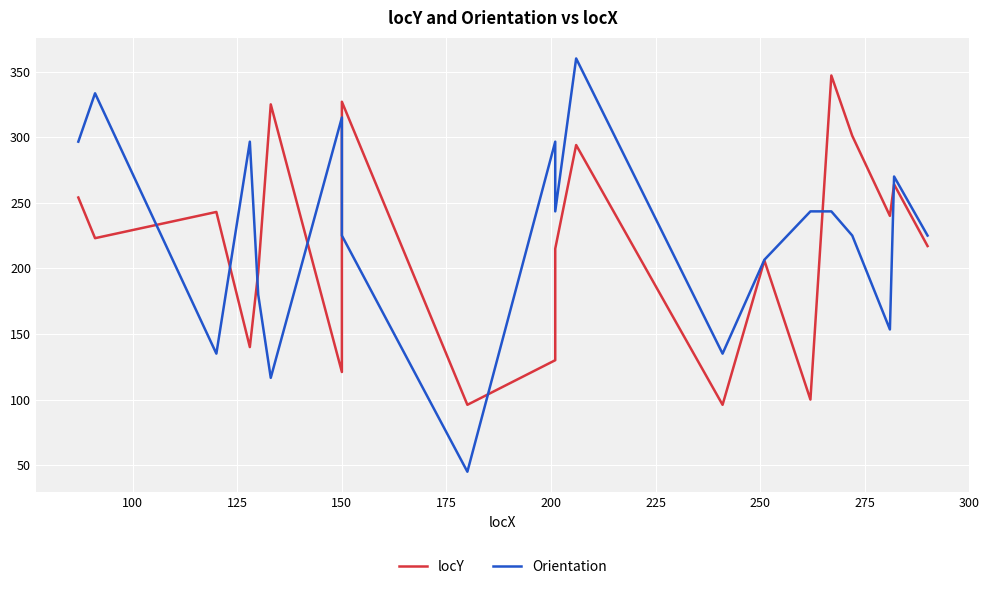

Which series ends up on top after the final intersection of locY and Orientation?

Orientation